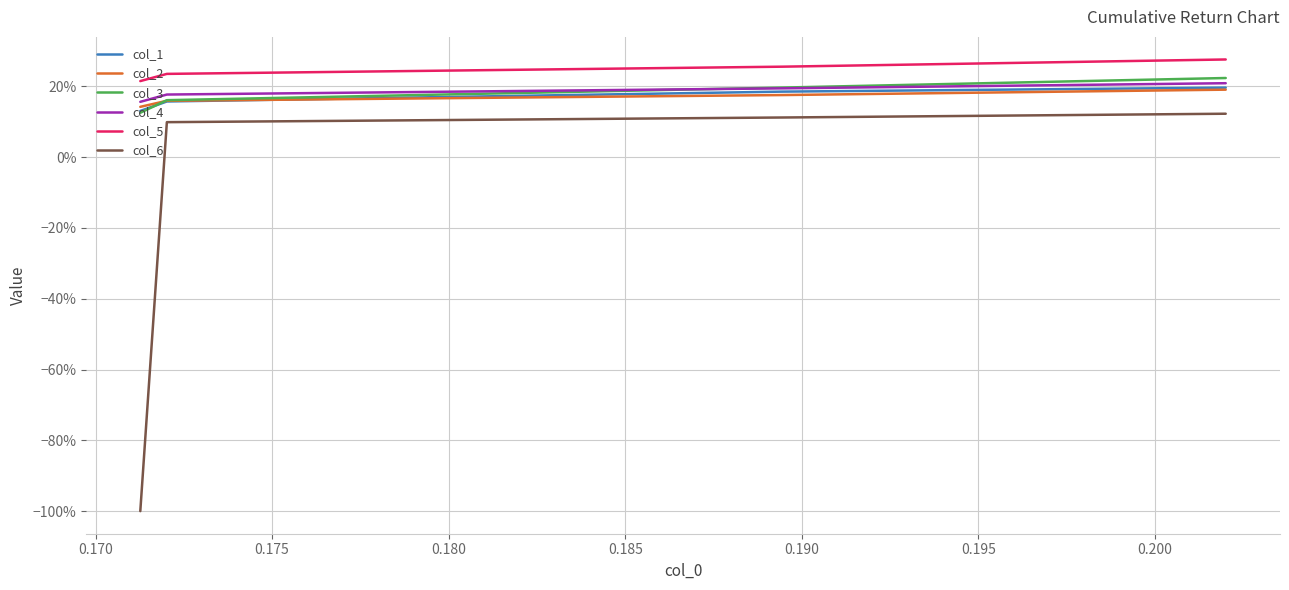

Which series has the largest total across all categories?

col_5